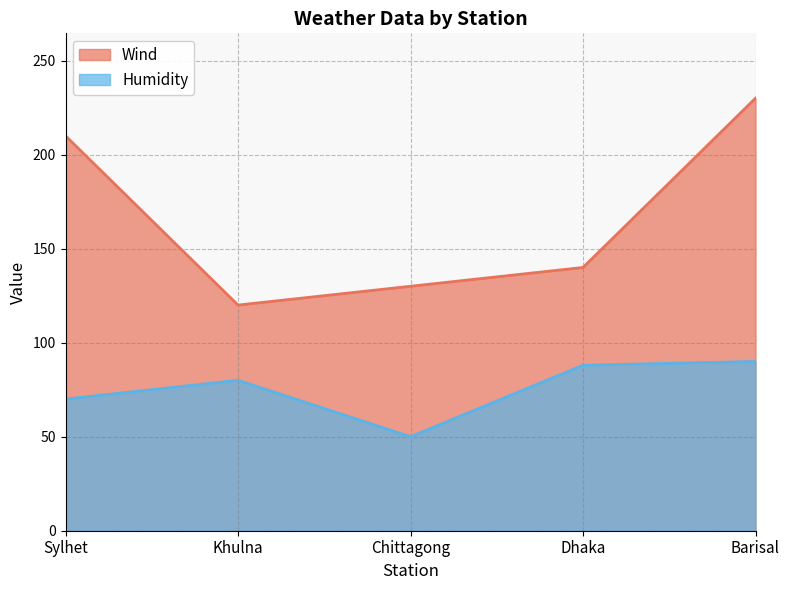

Is the value of Wind at Dhaka greater than the value of Humidity at Barisal?

Yes